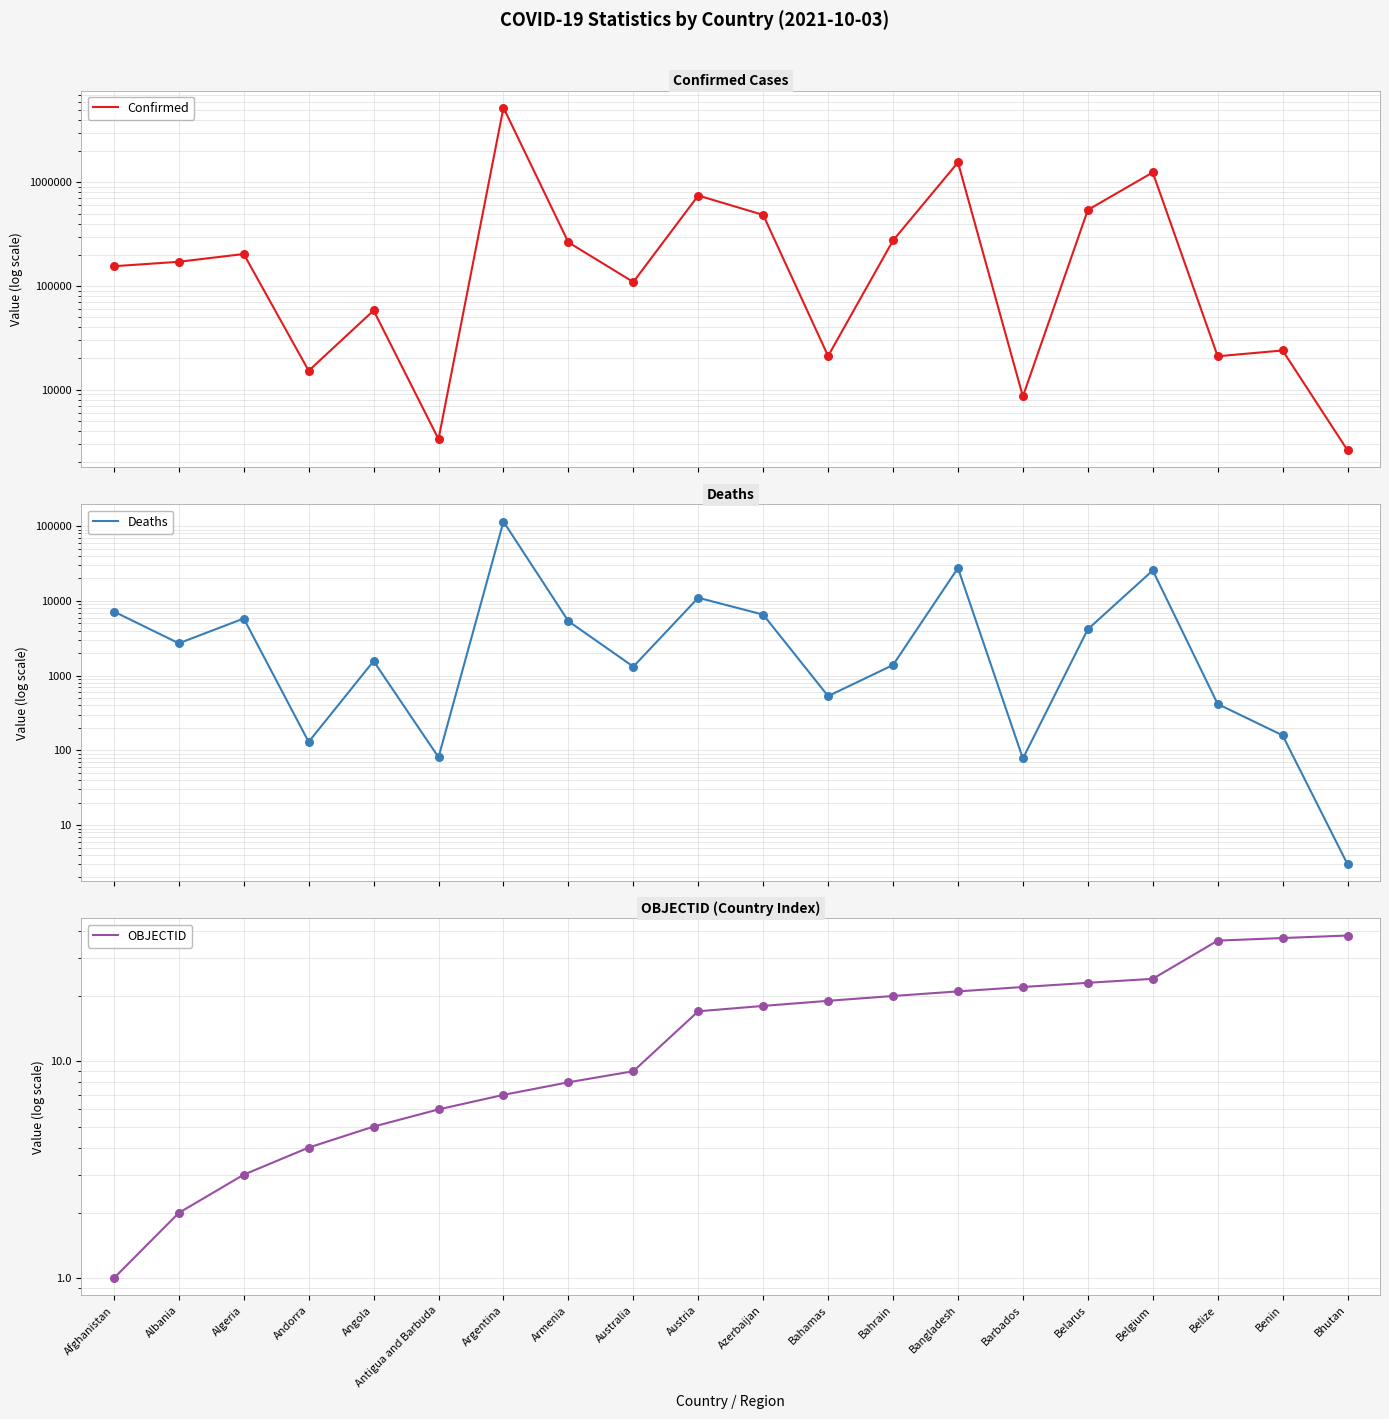

What are all the series names shown in the legend?

Confirmed, Deaths, OBJECTID